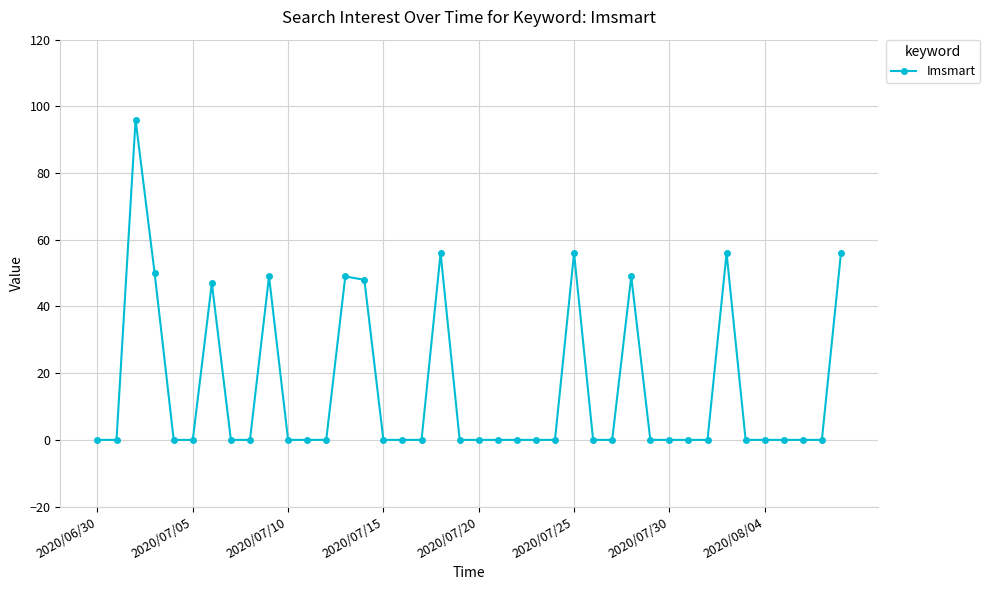

What is the maximum value shown in the chart?

96